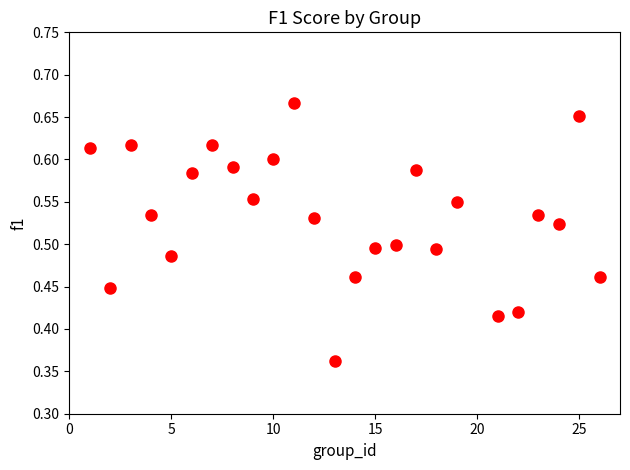

What is the range of X values (max minus min)?

25.0